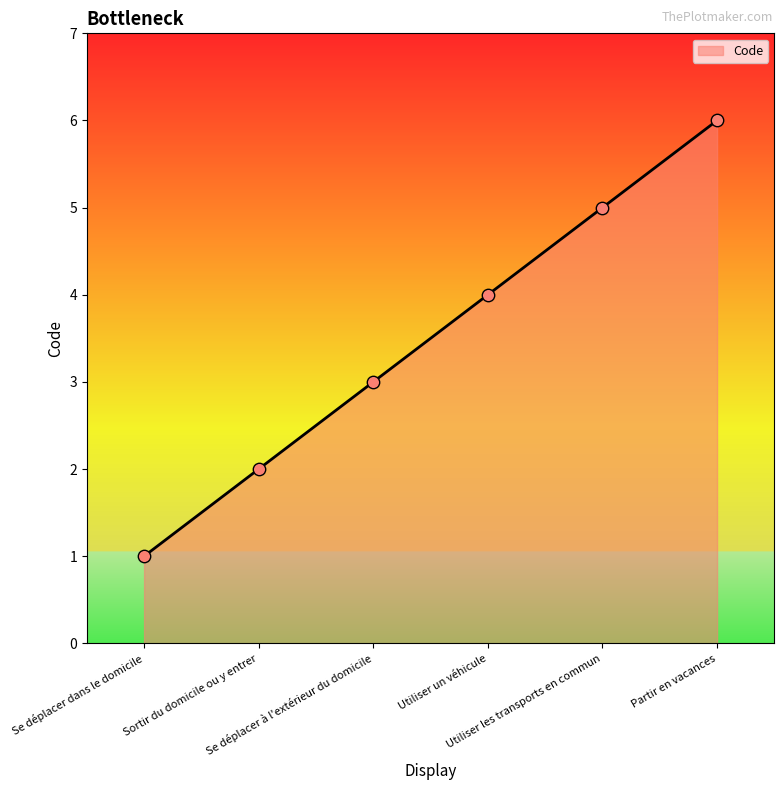

What is the change in value from Sortir du domicile ou y entrer to Partir en vacances?

+4